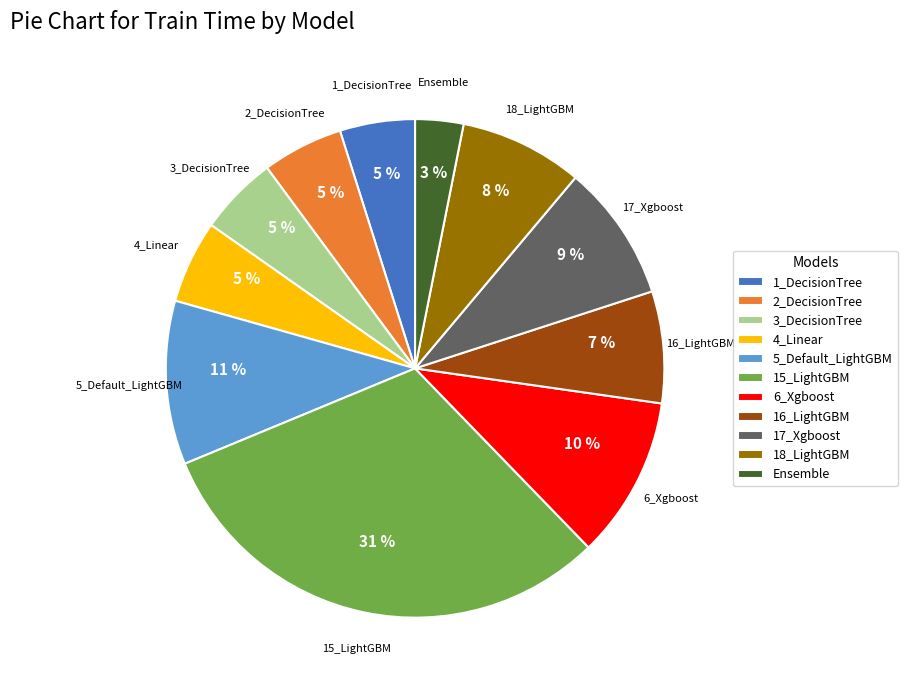

Which category has the smallest portion of the pie?

Ensemble